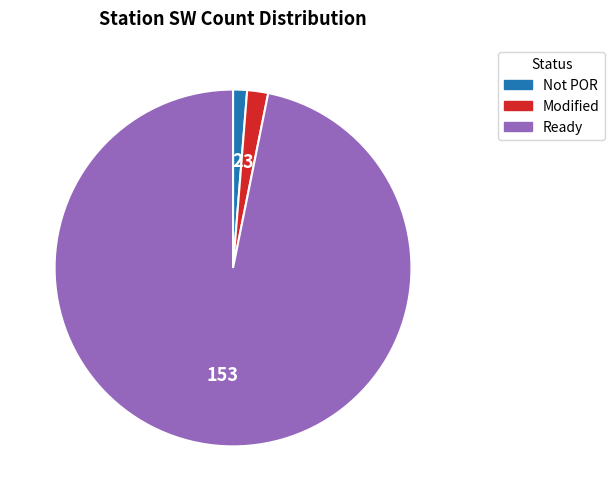

How many slices are in this pie chart?

3